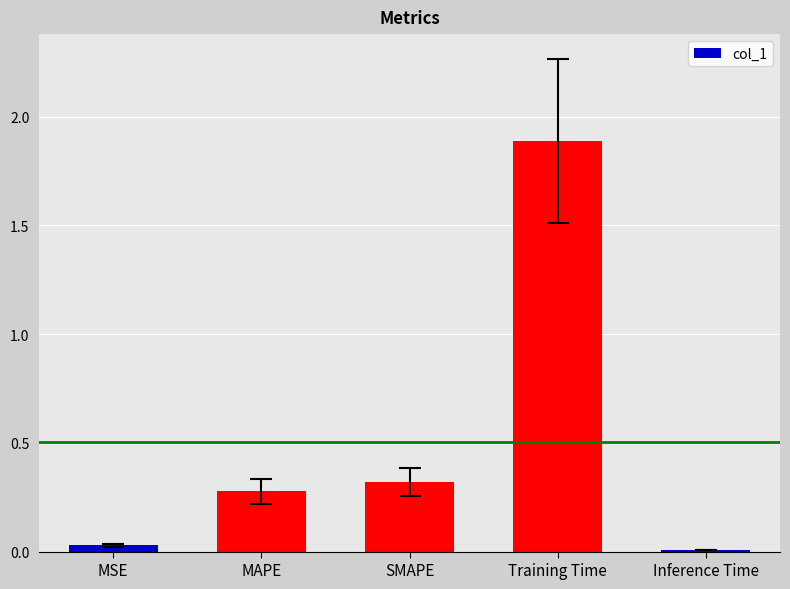

What is the sum of all values?

2.5